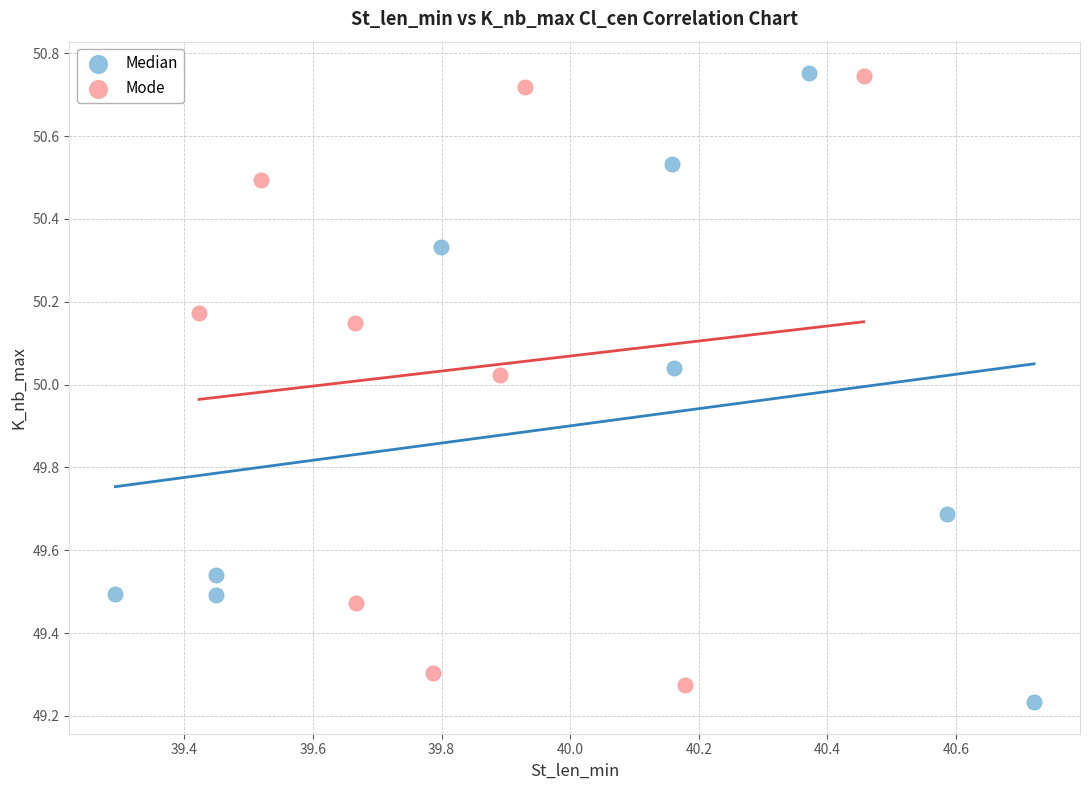

What are all the series names shown in the legend?

Median, Mode